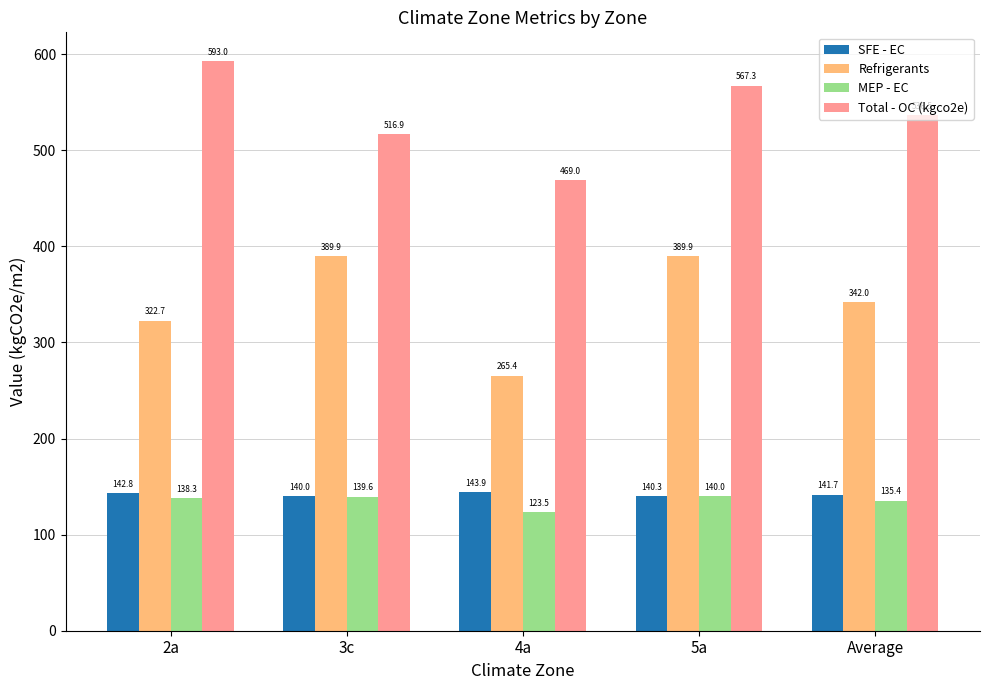

What is the sum of all Total - OC (kgco2e) values?

2682.7